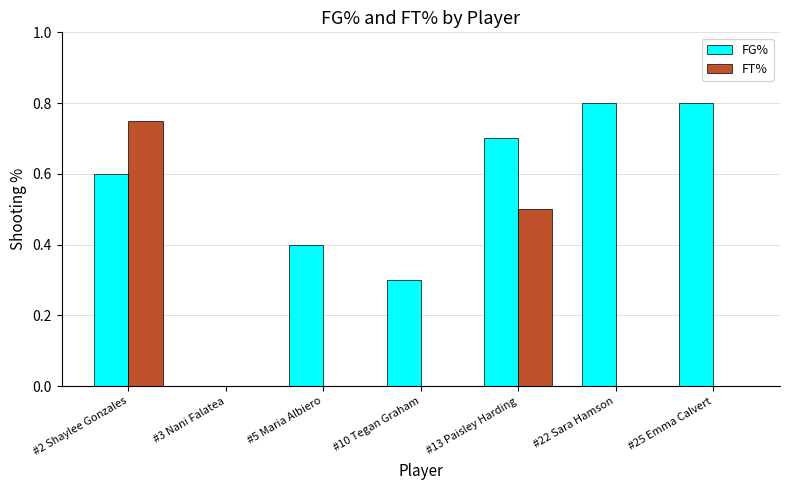

Which series changed the most between #3 Nani Falatea and #22 Sara Hamson?

FG%